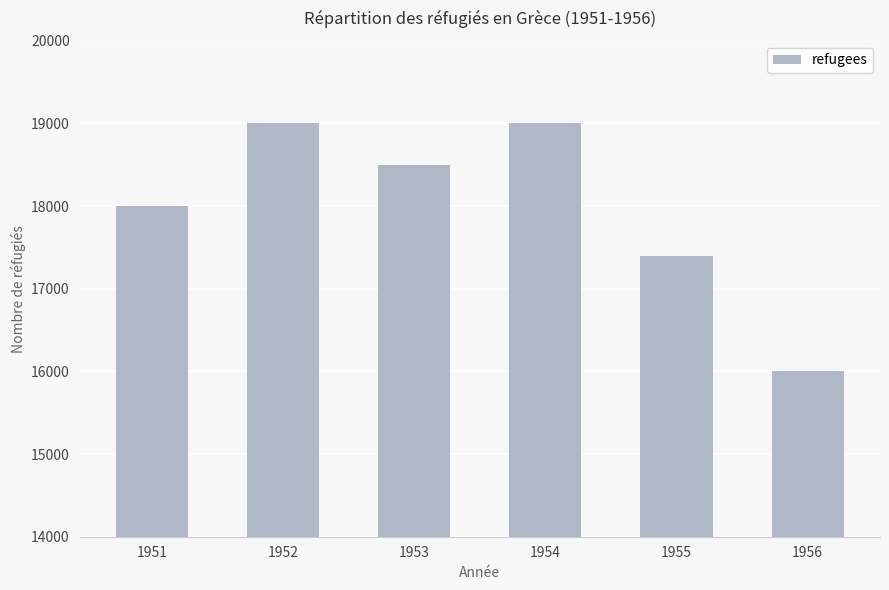

Are the bars grouped side by side (vs. stacked)?

No